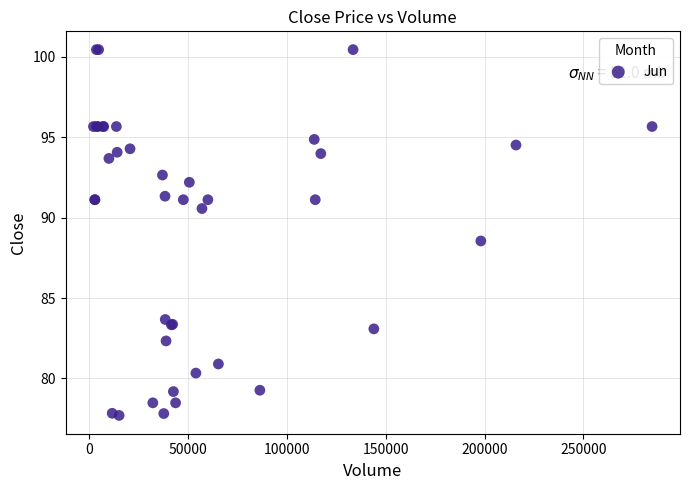

What Y value in the scatter plot is closest to 89?

88.5